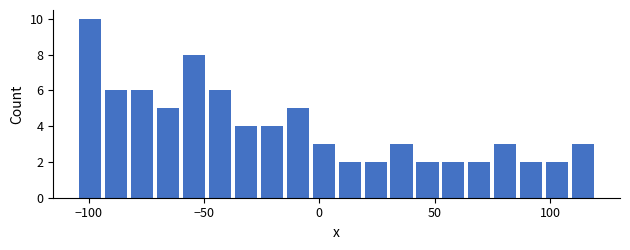

Around what value on the x-axis is the tallest bar? Give the approximate position of its centre, as read against the axis.

-100